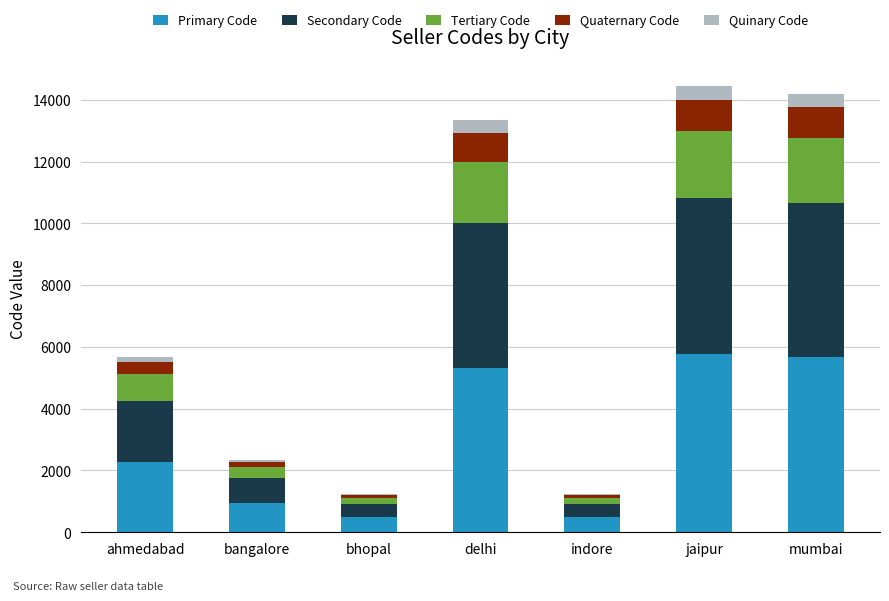

True or false: Primary Code has a value of 7527.6 at mumbai.

False